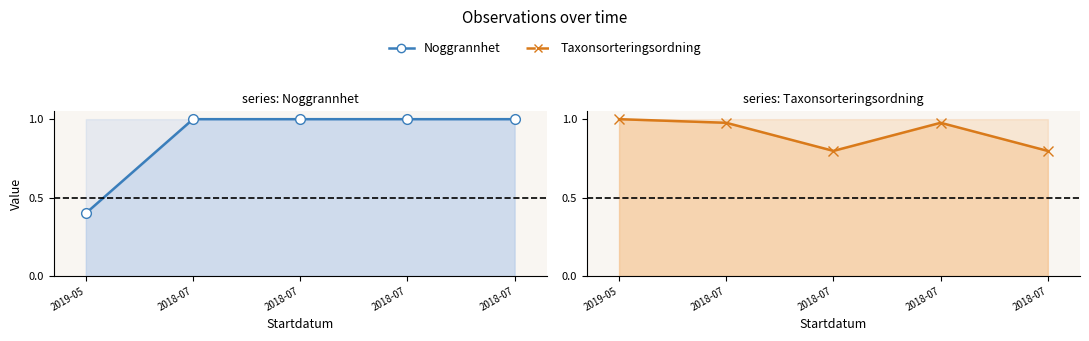

What are all the series names shown in the legend?

Noggrannhet, Taxonsorteringsordning